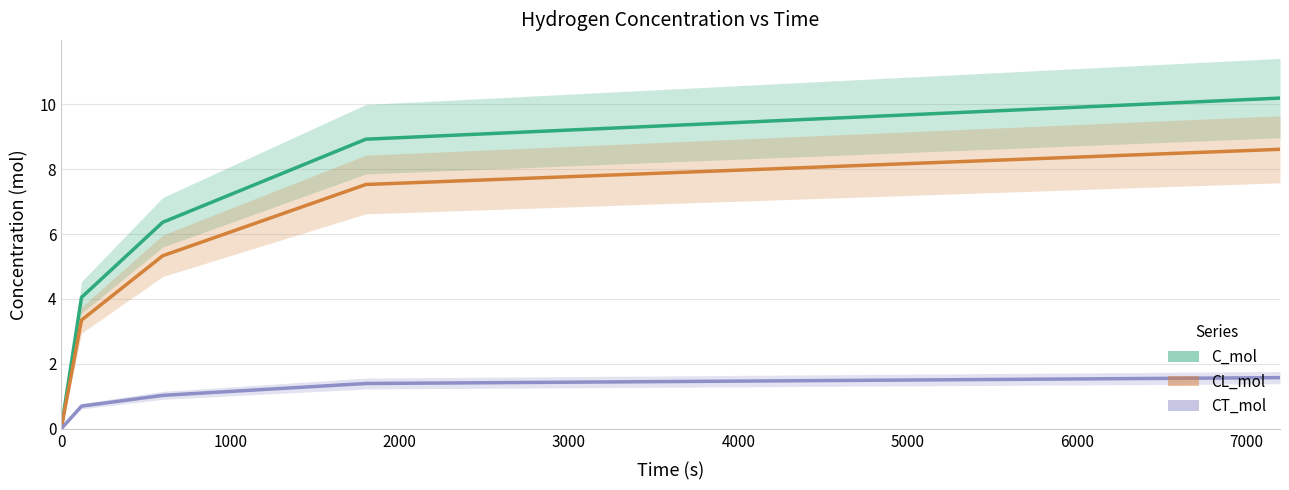

What is the sum of the CL_mol values at 0 and 3000?

7.5